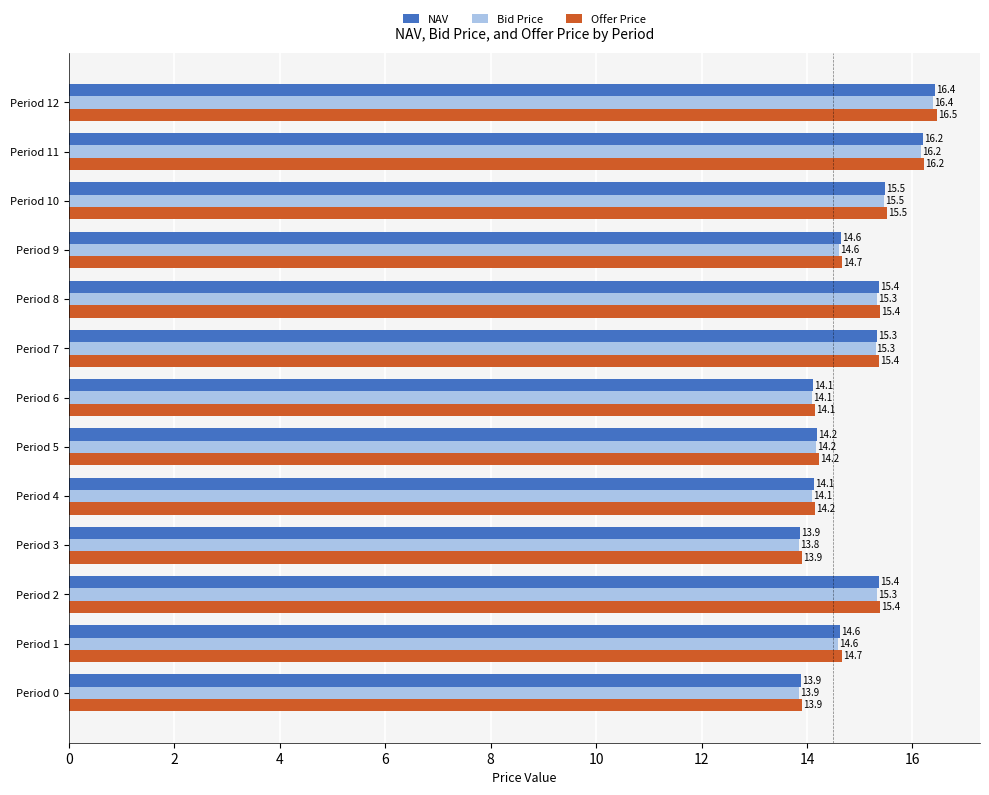

At which category is the sum across all series the highest?

Period 12